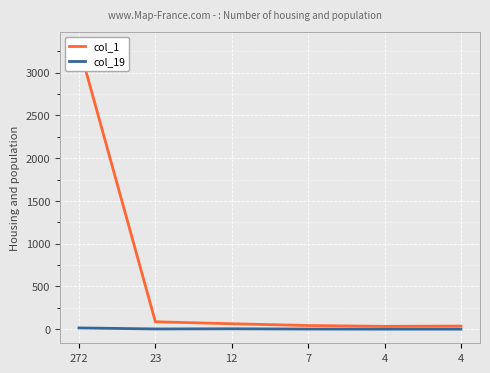

Reading left to right, extract all data points from this chart.

col_1: 272=3311	23=86	12=63	7=42	4=33	4=36
col_19: 272=14	23=2	12=4	7=1	4=0	4=0